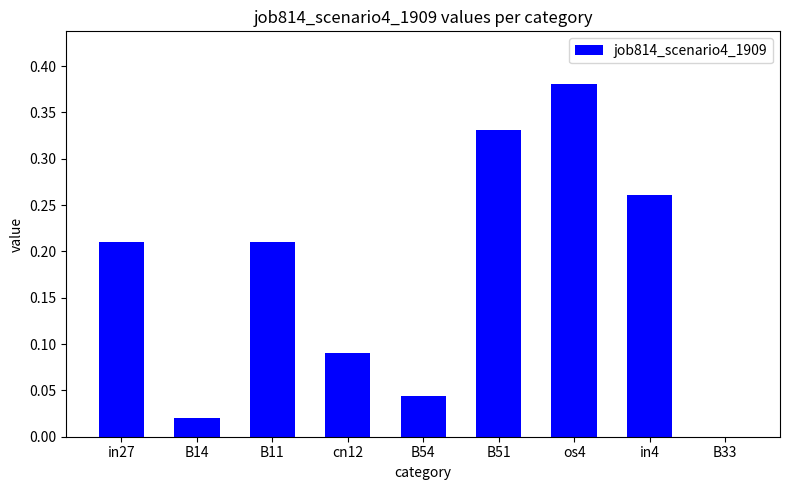

Between in4 and B14, which is larger?

in4